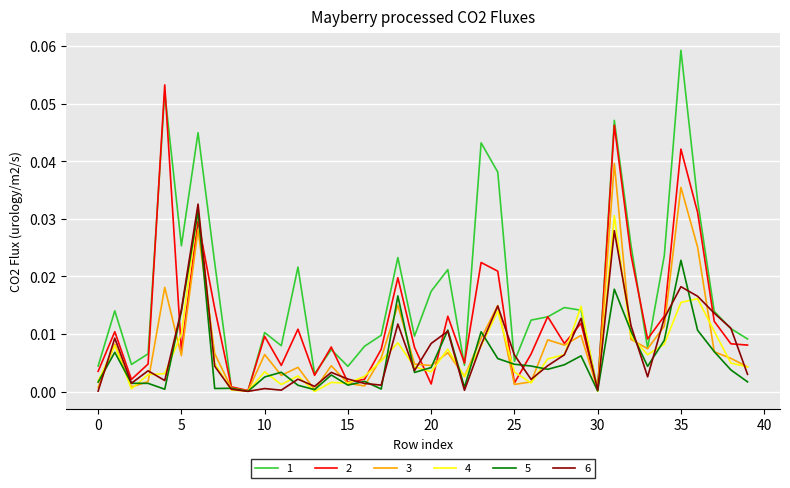

Reading left to right, what are all the values shown in this chart?

1: 0=0.0	1=0.0	2=0.0	3=0.0	4=0.1	5=0.0	6=0.0	7=0.0	8=0.0	9=0.0	10=0.0	11=0.0	12=0.0	13=0.0	14=0.0	15=0.0	16=0.0	17=0.0	18=0.0	19=0.0	20=0.0	21=0.0	22=0.0	23=0.0	24=0.0	25=0.0	26=0.0	27=0.0	28=0.0	29=0.0	30=0.0	31=0.0	32=0.0	33=0.0	34=0.0	35=0.1	36=0.0	37=0.0	38=0.0	39=0.0
2: 0=0.0	1=0.0	2=0.0	3=0.0	4=0.1	5=0.0	6=0.0	7=0.0	8=0.0	9=0.0	10=0.0	11=0.0	12=0.0	13=0.0	14=0.0	15=0.0	16=0.0	17=0.0	18=0.0	19=0.0	20=0.0	21=0.0	22=0.0	23=0.0	24=0.0	25=0.0	26=0.0	27=0.0	28=0.0	29=0.0	30=0.0	31=0.0	32=0.0	33=0.0	34=0.0	35=0.0	36=0.0	37=0.0	38=0.0	39=0.0
3: 0=0.0	1=0.0	2=0.0	3=0.0	4=0.0	5=0.0	6=0.0	7=0.0	8=0.0	9=0.0	10=0.0	11=0.0	12=0.0	13=0.0	14=0.0	15=0.0	16=0.0	17=0.0	18=0.0	19=0.0	20=0.0	21=0.0	22=0.0	23=0.0	24=0.0	25=0.0	26=0.0	27=0.0	28=0.0	29=0.0	30=0.0	31=0.0	32=0.0	33=0.0	34=0.0	35=0.0	36=0.0	37=0.0	38=0.0	39=0.0
4: 0=0.0	1=0.0	2=0.0	3=0.0	4=0.0	5=0.0	6=0.0	7=0.0	8=0.0	9=0.0	10=0.0	11=0.0	12=0.0	13=0.0	14=0.0	15=0.0	16=0.0	17=0.0	18=0.0	19=0.0	20=0.0	21=0.0	22=0.0	23=0.0	24=0.0	25=0.0	26=0.0	27=0.0	28=0.0	29=0.0	30=0.0	31=0.0	32=0.0	33=0.0	34=0.0	35=0.0	36=0.0	37=0.0	38=0.0	39=0.0
5: 0=0.0	1=0.0	2=0.0	3=0.0	4=0.0	5=0.0	6=0.0	7=0.0	8=0.0	9=0.0	10=0.0	11=0.0	12=0.0	13=0.0	14=0.0	15=0.0	16=0.0	17=0.0	18=0.0	19=0.0	20=0.0	21=0.0	22=0.0	23=0.0	24=0.0	25=0.0	26=0.0	27=0.0	28=0.0	29=0.0	30=0.0	31=0.0	32=0.0	33=0.0	34=0.0	35=0.0	36=0.0	37=0.0	38=0.0	39=0.0
6: 0=0.0	1=0.0	2=0.0	3=0.0	4=0.0	5=0.0	6=0.0	7=0.0	8=0.0	9=0.0	10=0.0	11=0.0	12=0.0	13=0.0	14=0.0	15=0.0	16=0.0	17=0.0	18=0.0	19=0.0	20=0.0	21=0.0	22=0.0	23=0.0	24=0.0	25=0.0	26=0.0	27=0.0	28=0.0	29=0.0	30=0.0	31=0.0	32=0.0	33=0.0	34=0.0	35=0.0	36=0.0	37=0.0	38=0.0	39=0.0